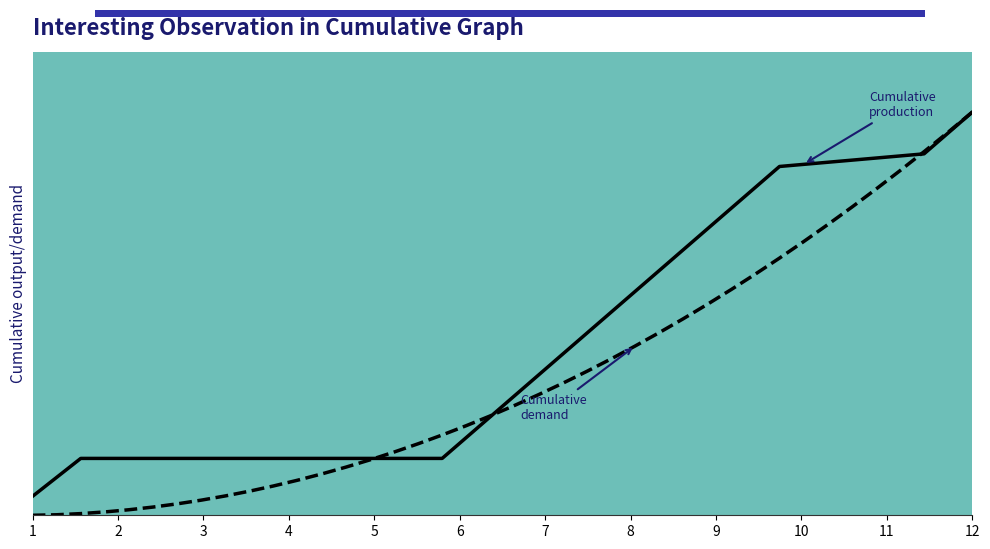

Is this an area chart (filled region under the line)?

Yes